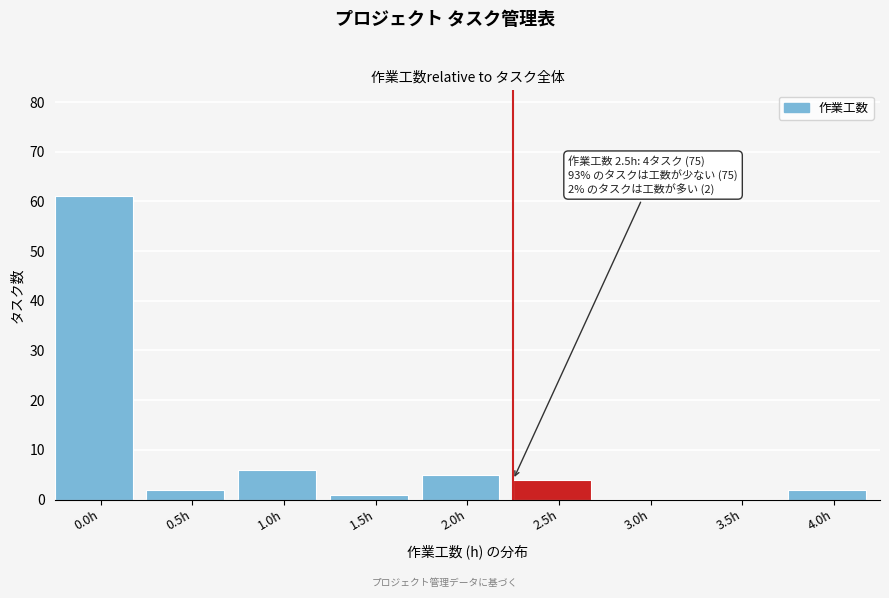

Reading left to right, what are all the values shown in this chart?

0.0h=61	0.5h=2	1.0h=6	1.5h=1	2.0h=5	2.5h=4	3.0h=0	3.5h=0	4.0h=2